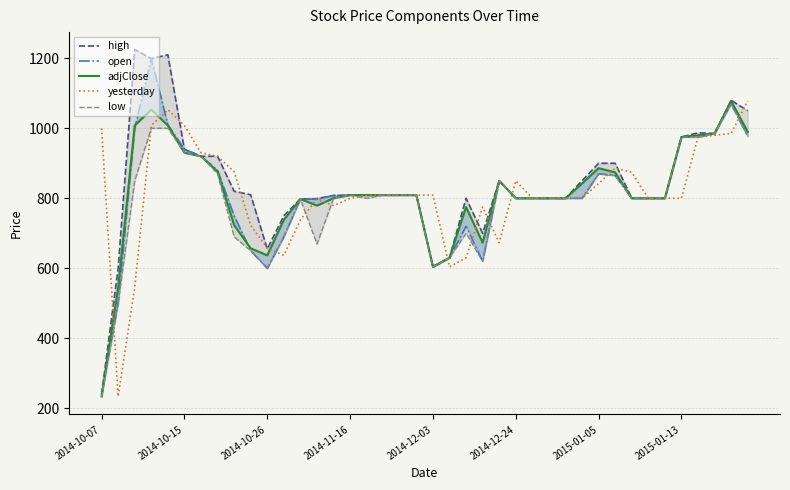

Which category has the lowest value in the high series?

2014-10-07